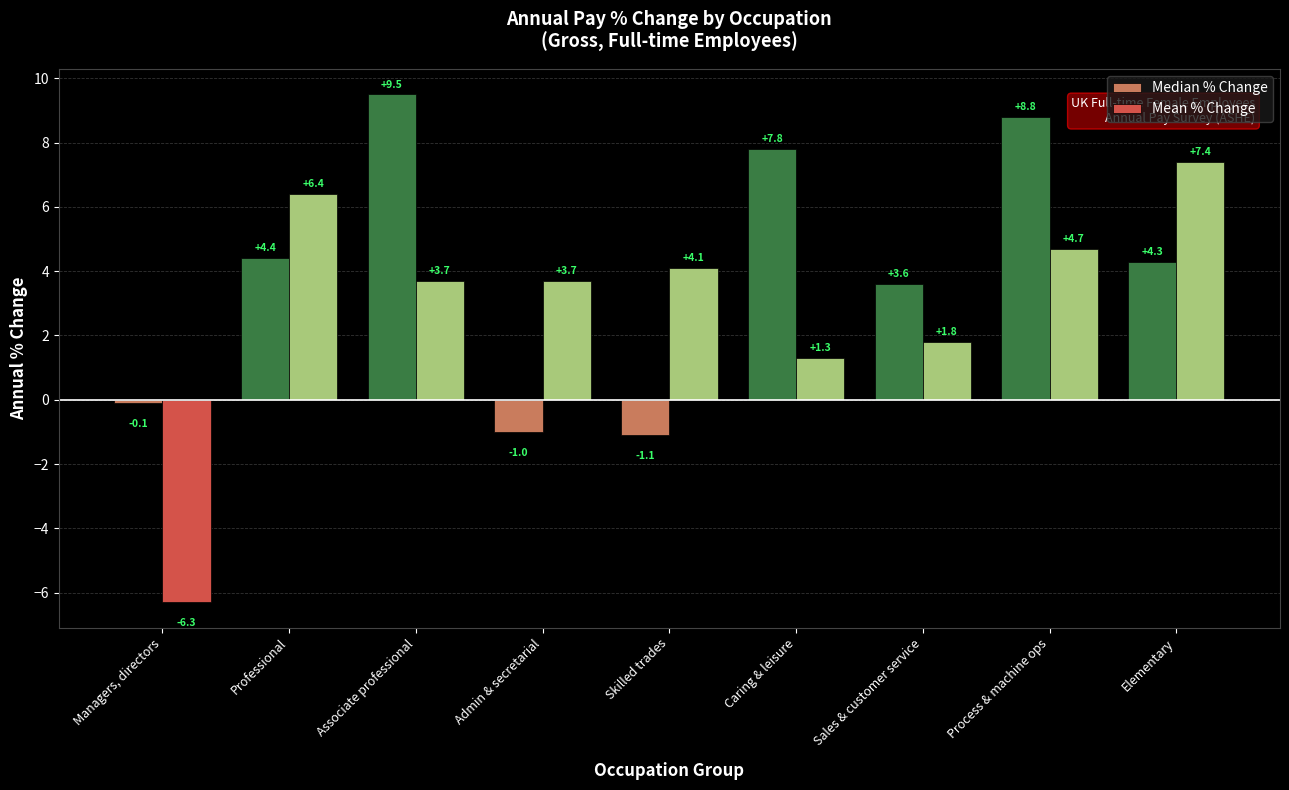

What is the difference between the maximum and minimum values in the Mean % Change series?

13.7